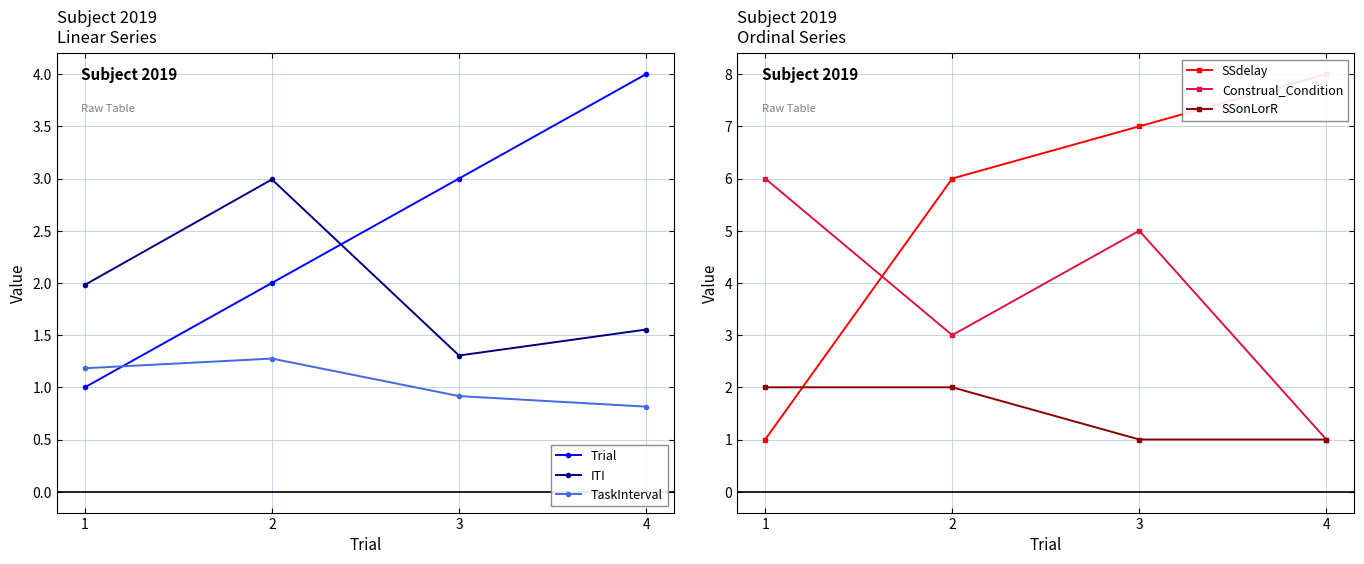

What is the maximum value shown in the chart?

8.0